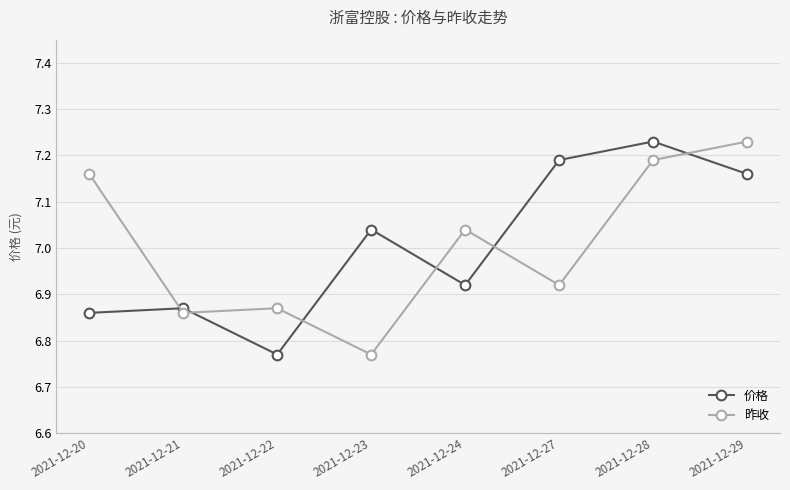

Does the chart display data point markers on the line(s)?

Yes